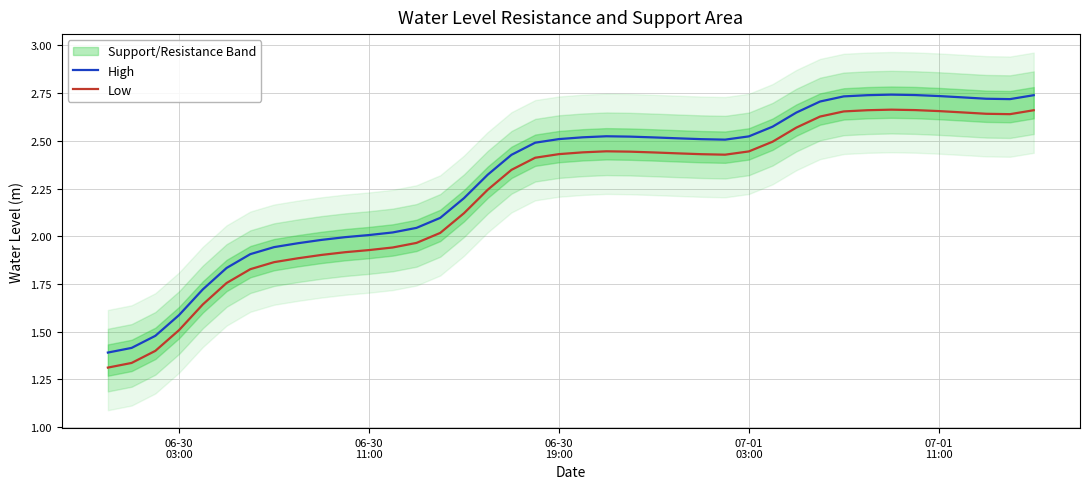

True or false: Low and High intersect in this chart.

False